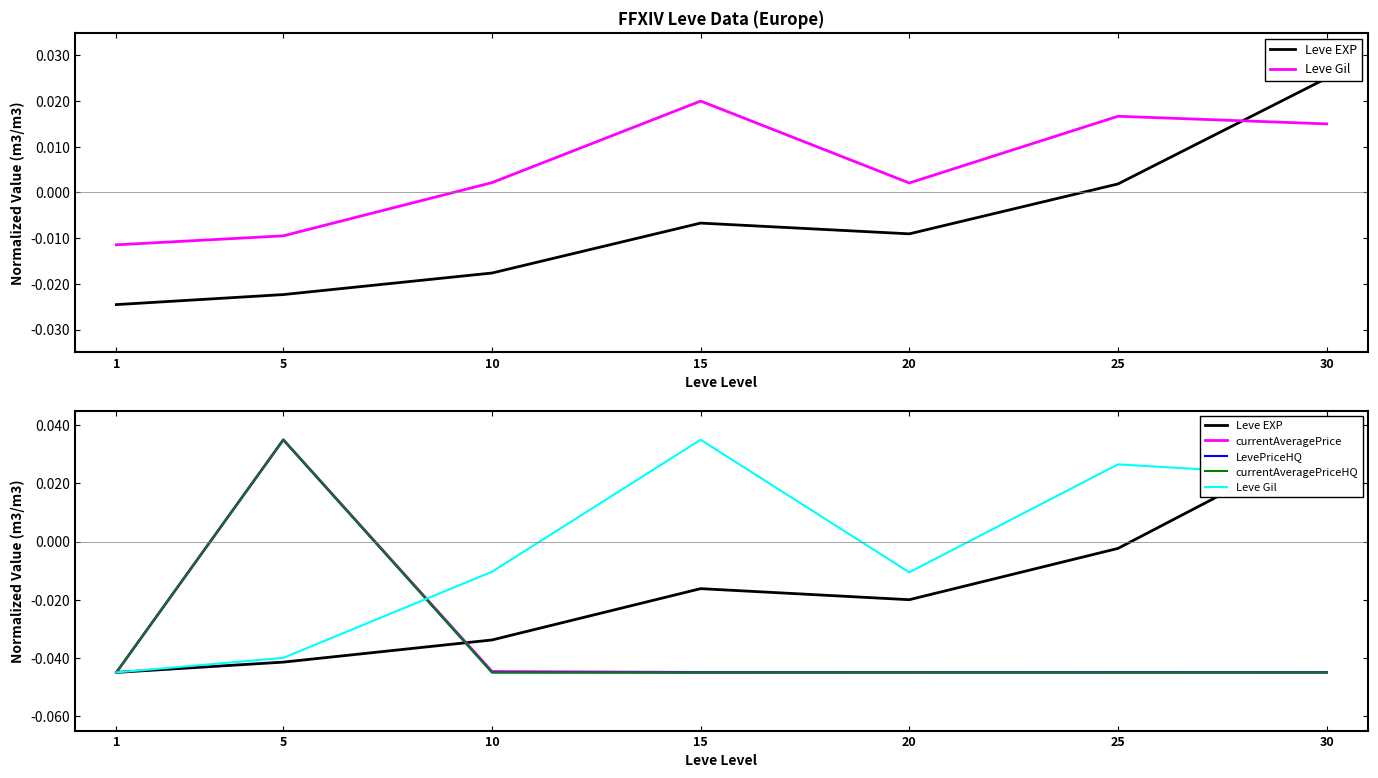

What are all the series names shown in the legend?

Leve EXP, Leve Gil, currentAveragePrice, LevePriceHQ, currentAveragePriceHQ